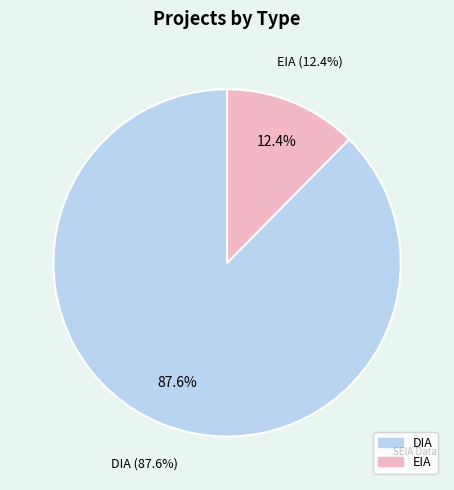

What is the total percentage of EIA and DIA?

100.0%